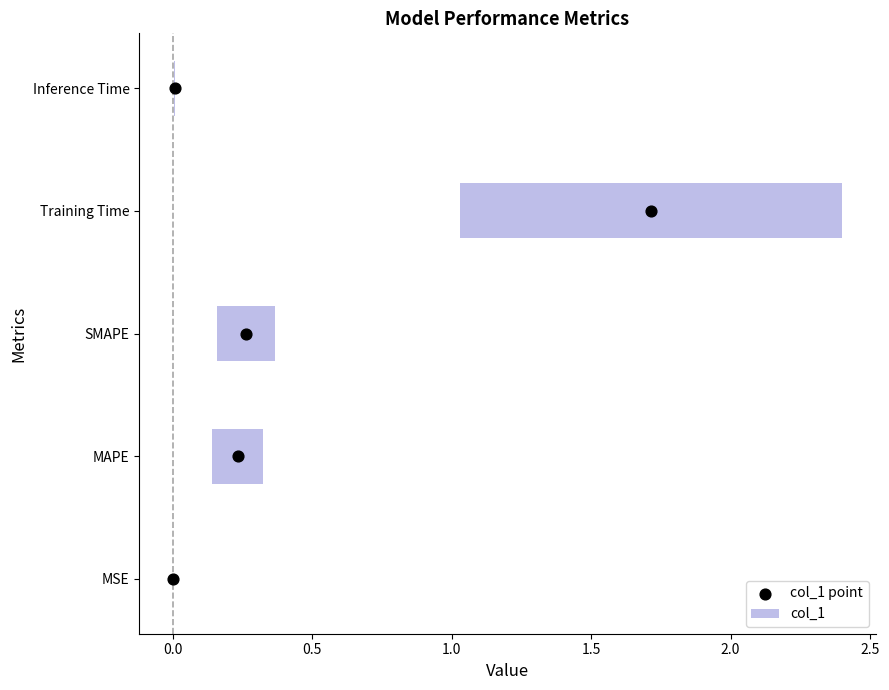

What is the ratio of the value at 0.0 to the value at 1.0?

0.3